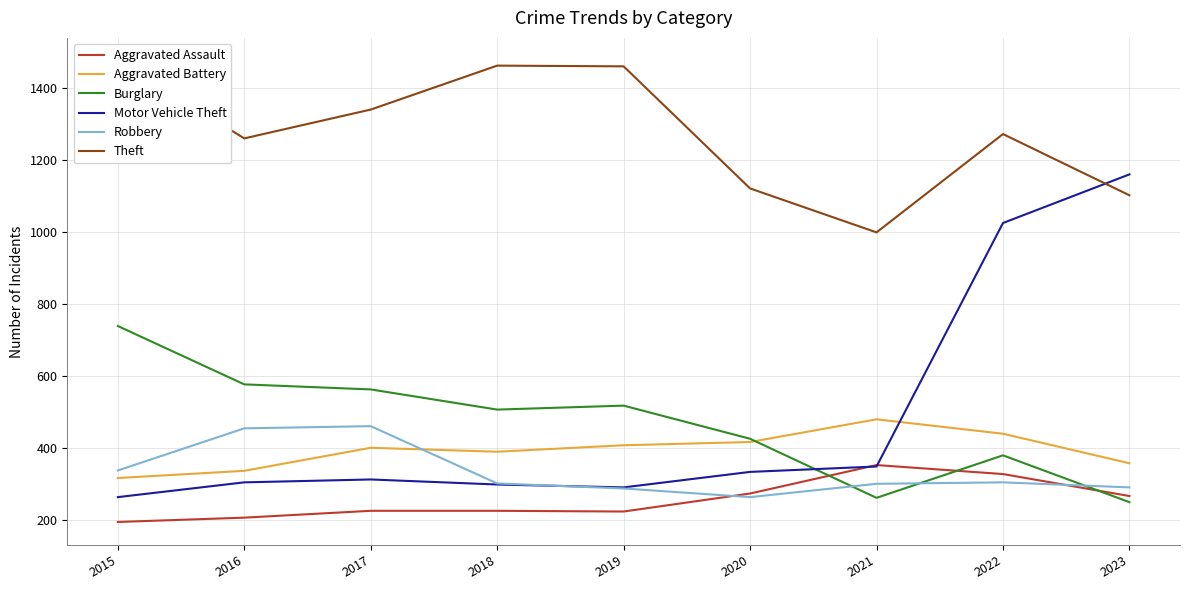

At how many categories does at least one series exceed 543?

9